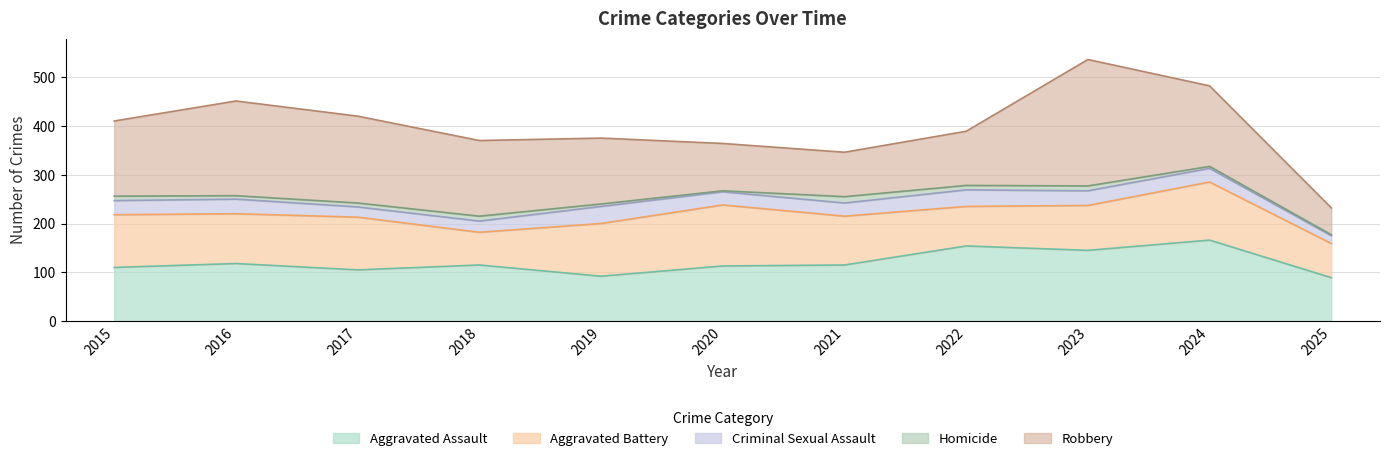

What are all the series names shown in the legend?

Aggravated Assault, Aggravated Battery, Criminal Sexual Assault, Homicide, Robbery